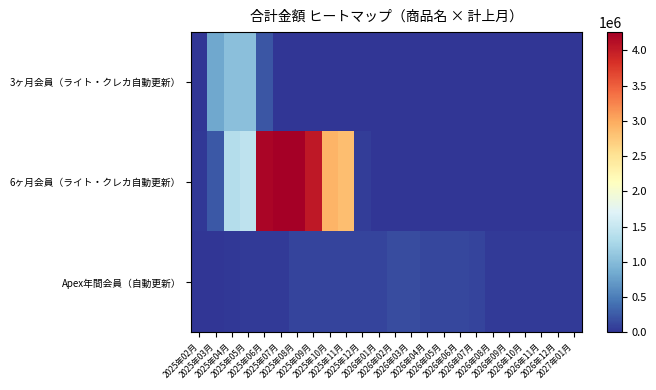

List the series in order of their peak value, highest first.

6ヶ月会員（ライト・クレカ自動更新）, 3ヶ月会員（ライト・クレカ自動更新）, Apex年間会員（自動更新）